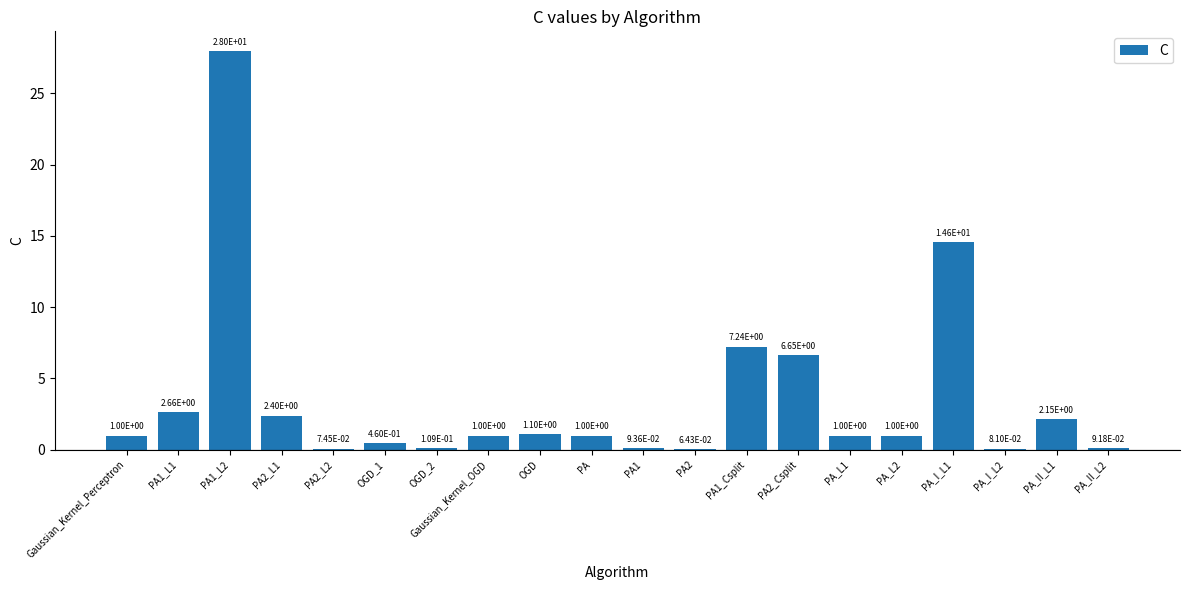

Which has a higher value, PA_I_L2 or PA?

PA